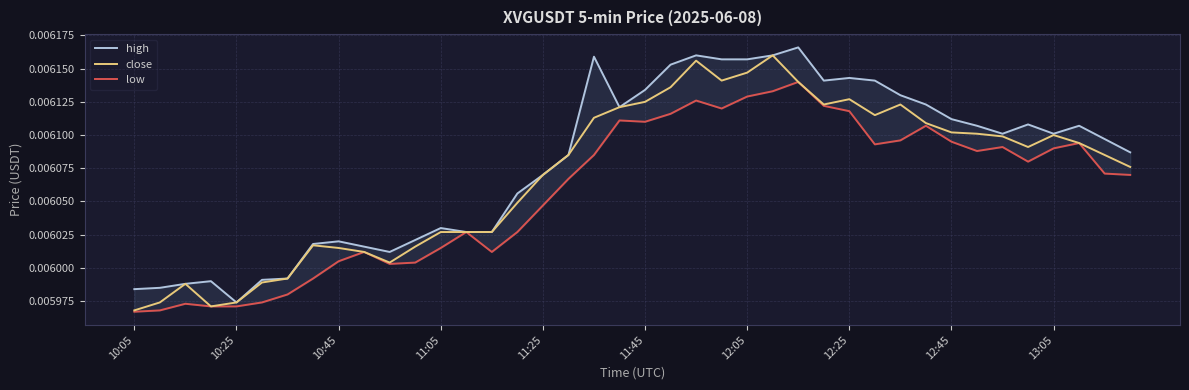

Rank the series by their maximum value, from highest to lowest.

high, close, low